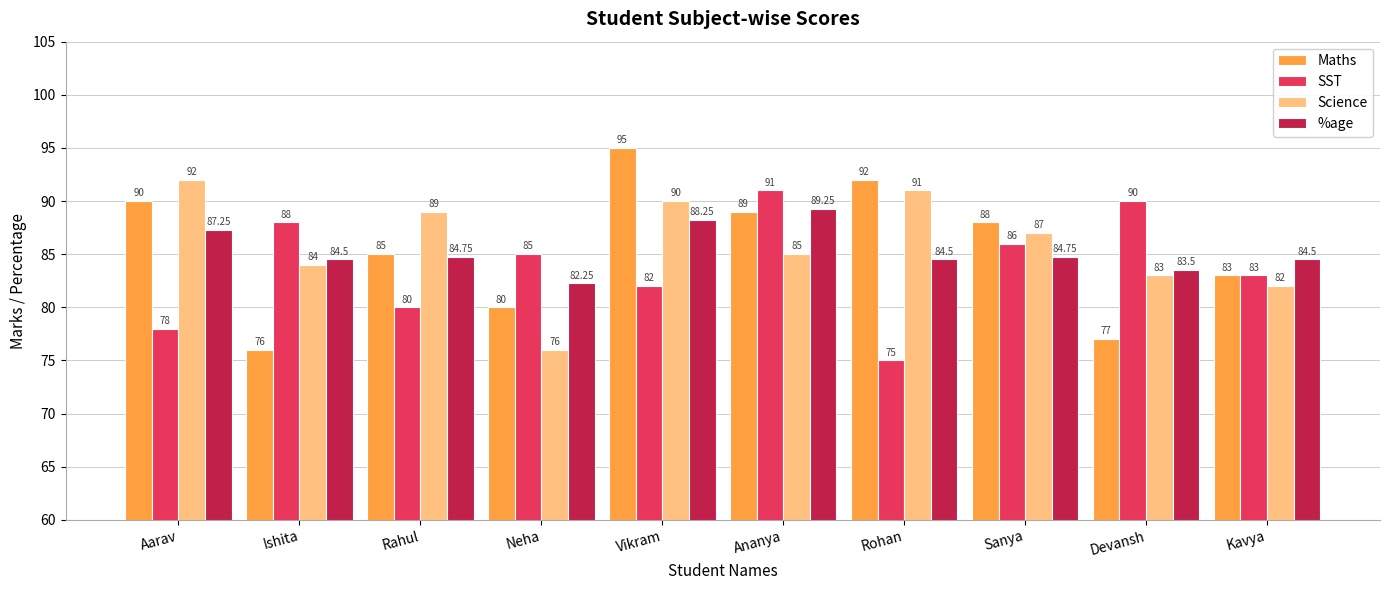

At which label does Science first exceed 87?

Aarav